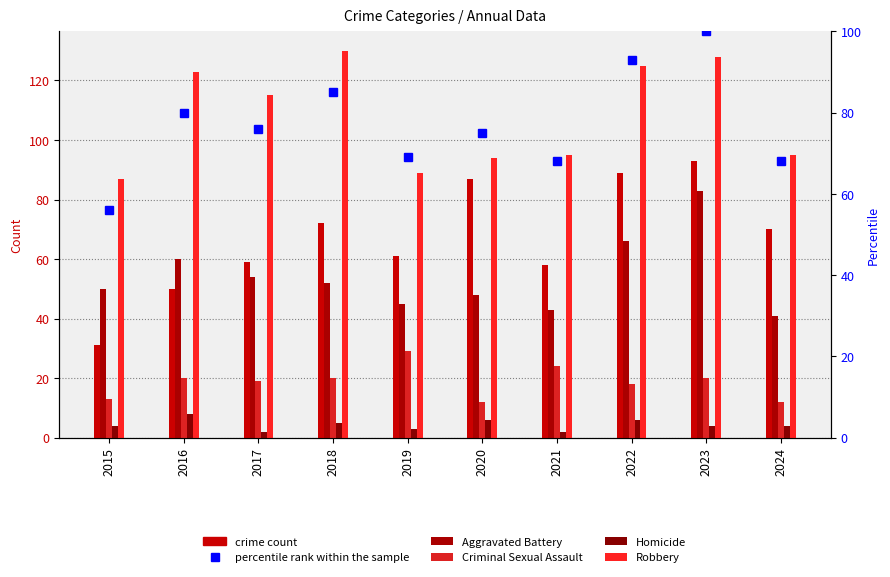

What is the sum of the Robbery values at 2017 and 2021?

210